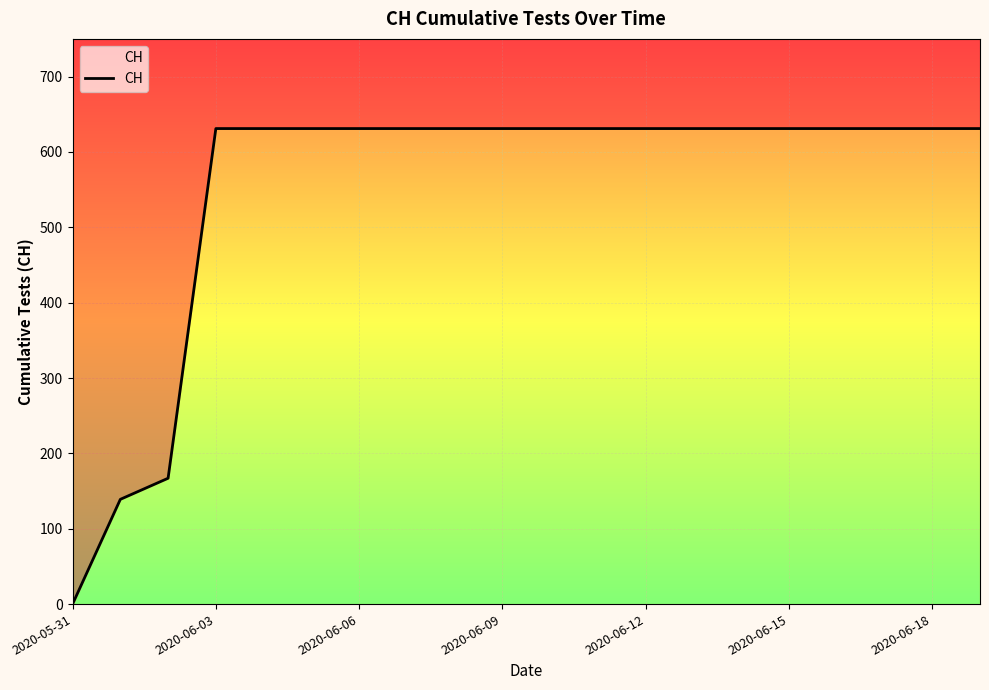

The chart shows a value of 631 at 17. True or false?

True